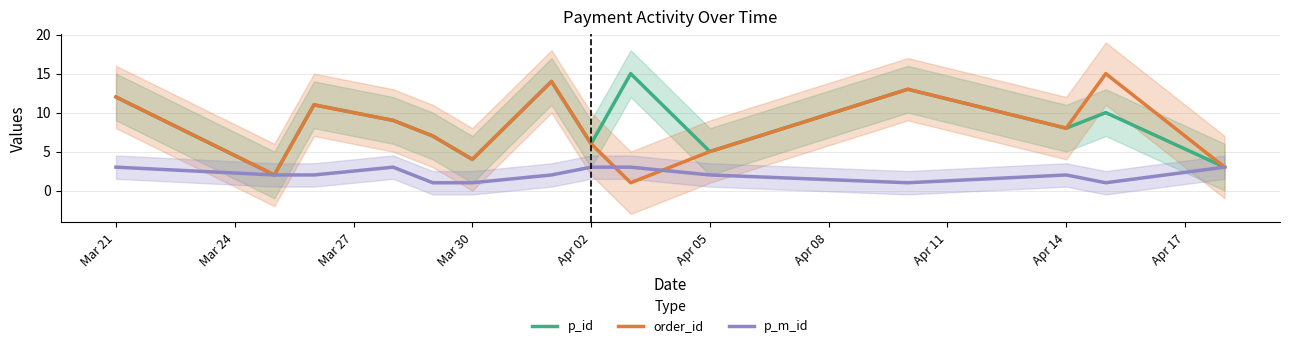

At which label does p_m_id reach its peak?

Mar 21